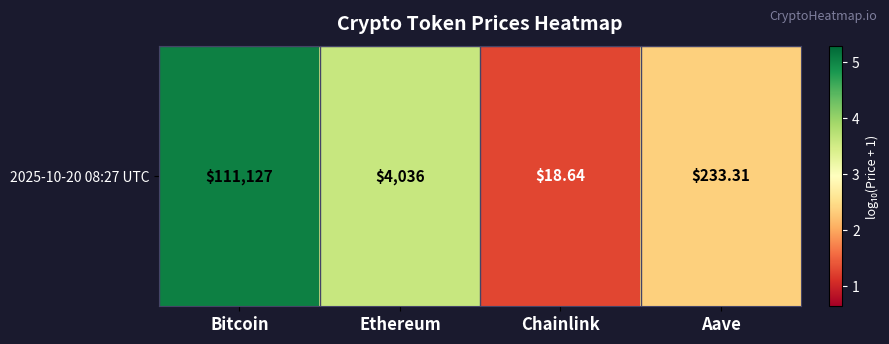

Approximately how many times larger is the value at Aave compared to Ethereum?

0.7